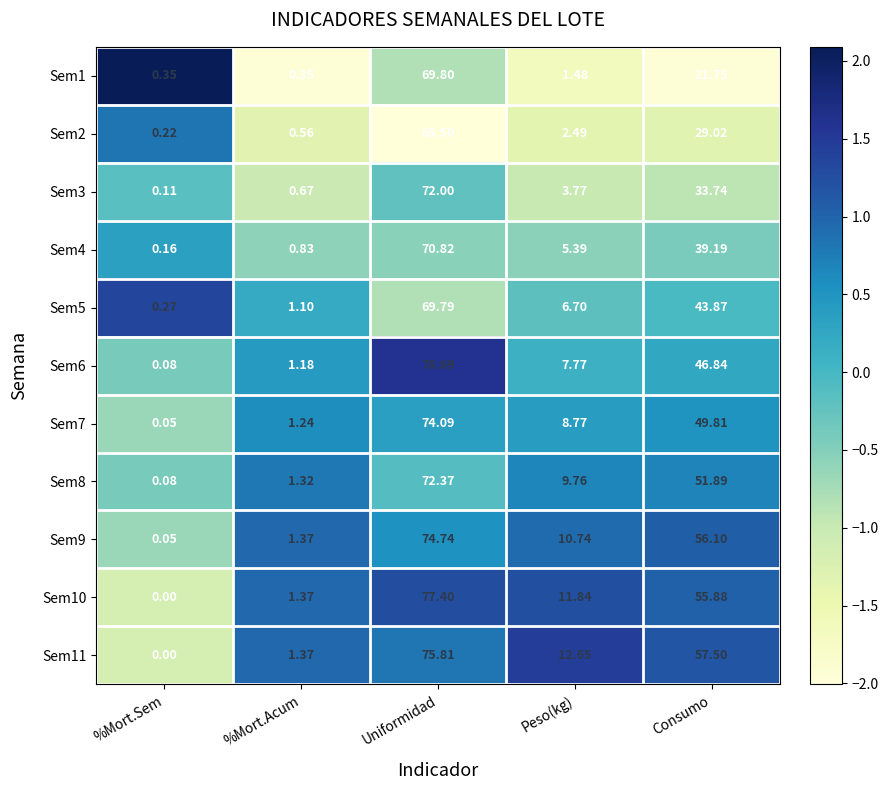

Where does the Sem1 series first go above 1?

Uniformidad